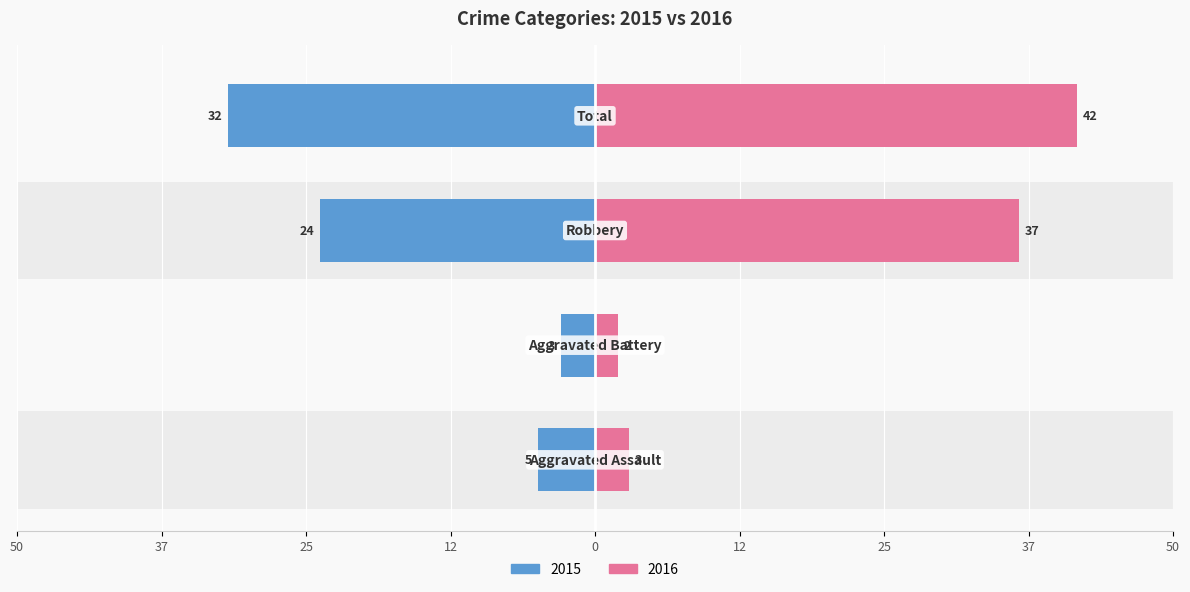

Is the value of 2015 at Aggravated Battery greater than the value of 2016 at Total?

No